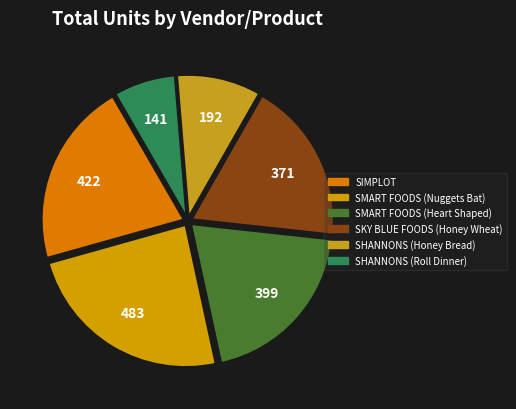

Rank the categories by value from lowest to highest.

SHANNONS (Roll Dinner), SHANNONS (Honey Bread), SKY BLUE FOODS (Honey Wheat), SMART FOODS (Heart Shaped), SIMPLOT, SMART FOODS (Nuggets Bat)